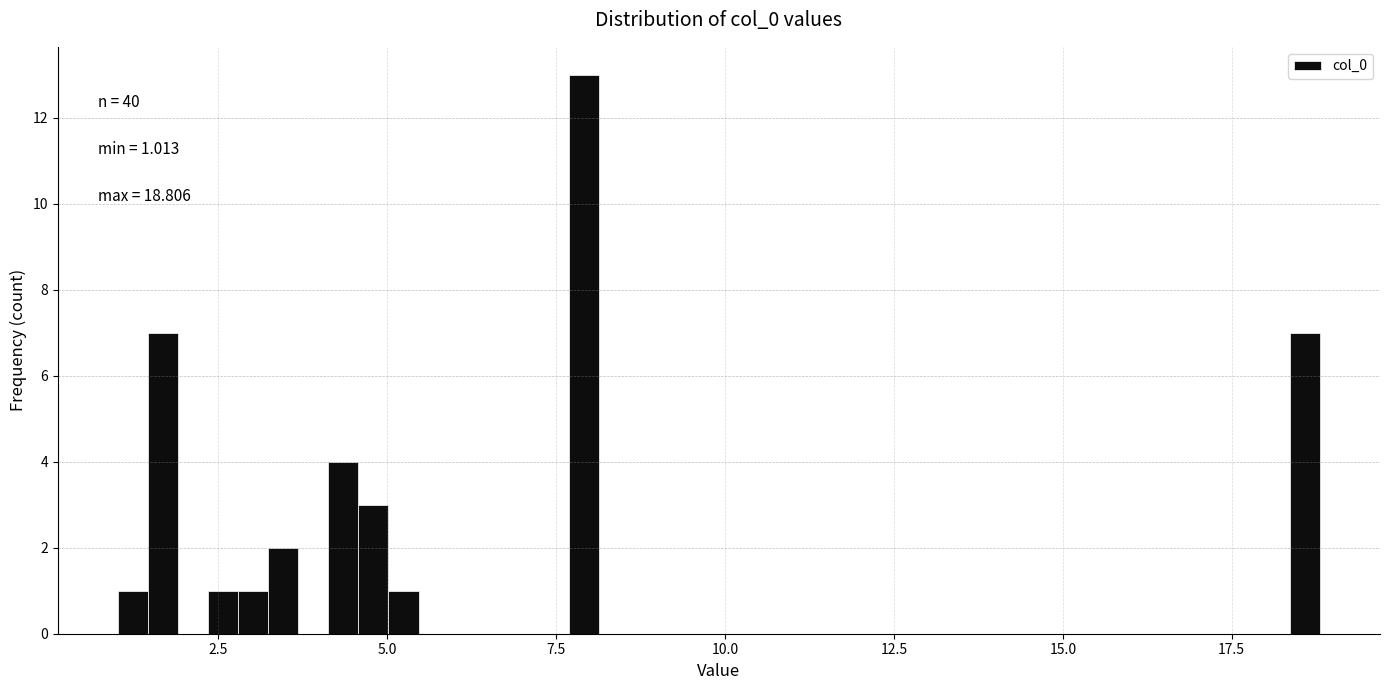

Read against the x-axis, roughly where is the centre of the tallest bar?

8.0